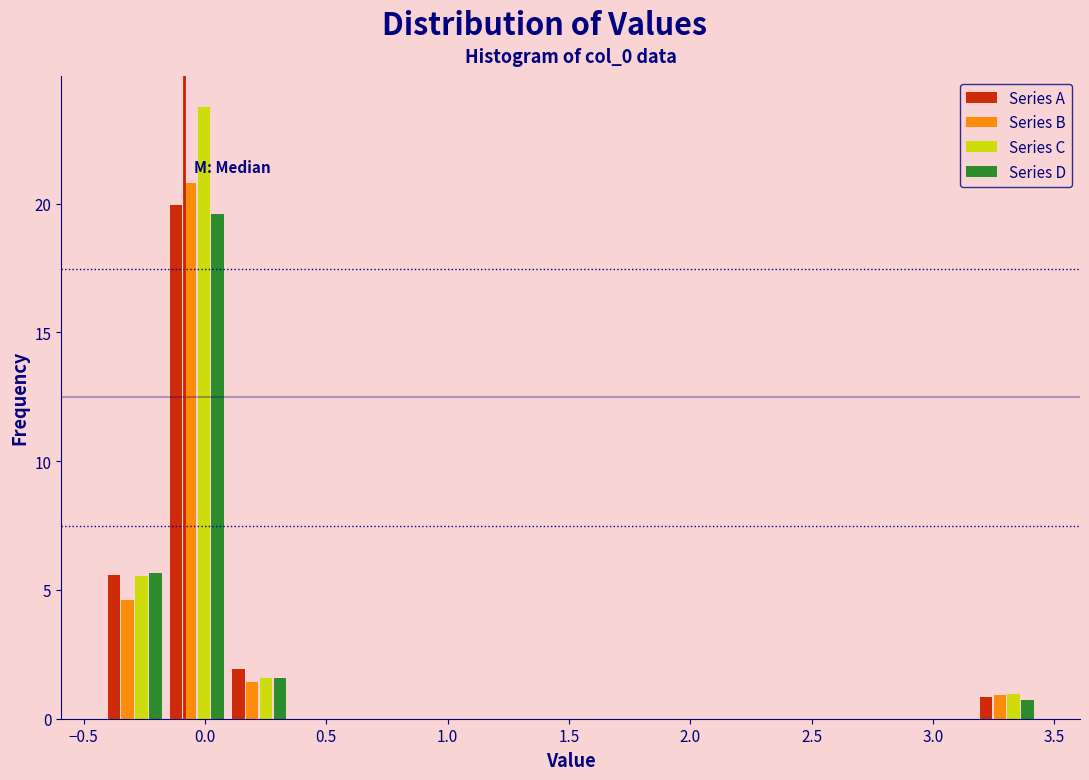

In the Series D series, which range on the x-axis has the tallest bar?

-0.15 to 0.10